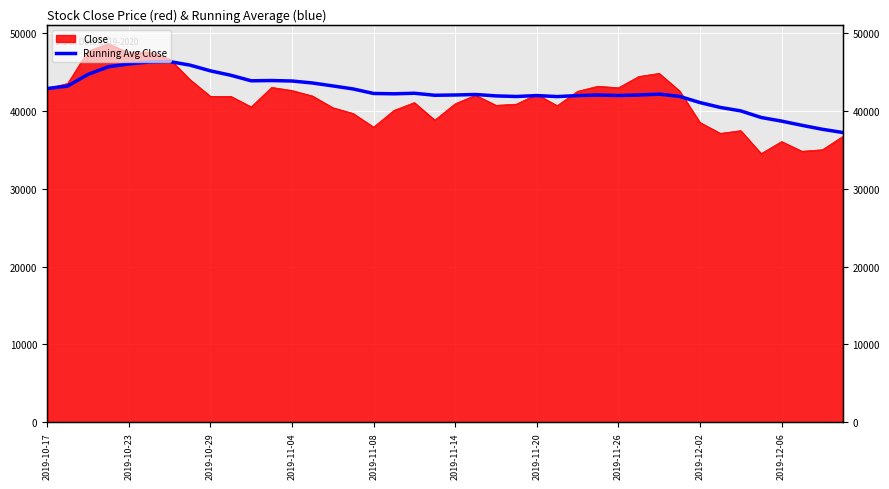

Count the number of categories in the chart.

40